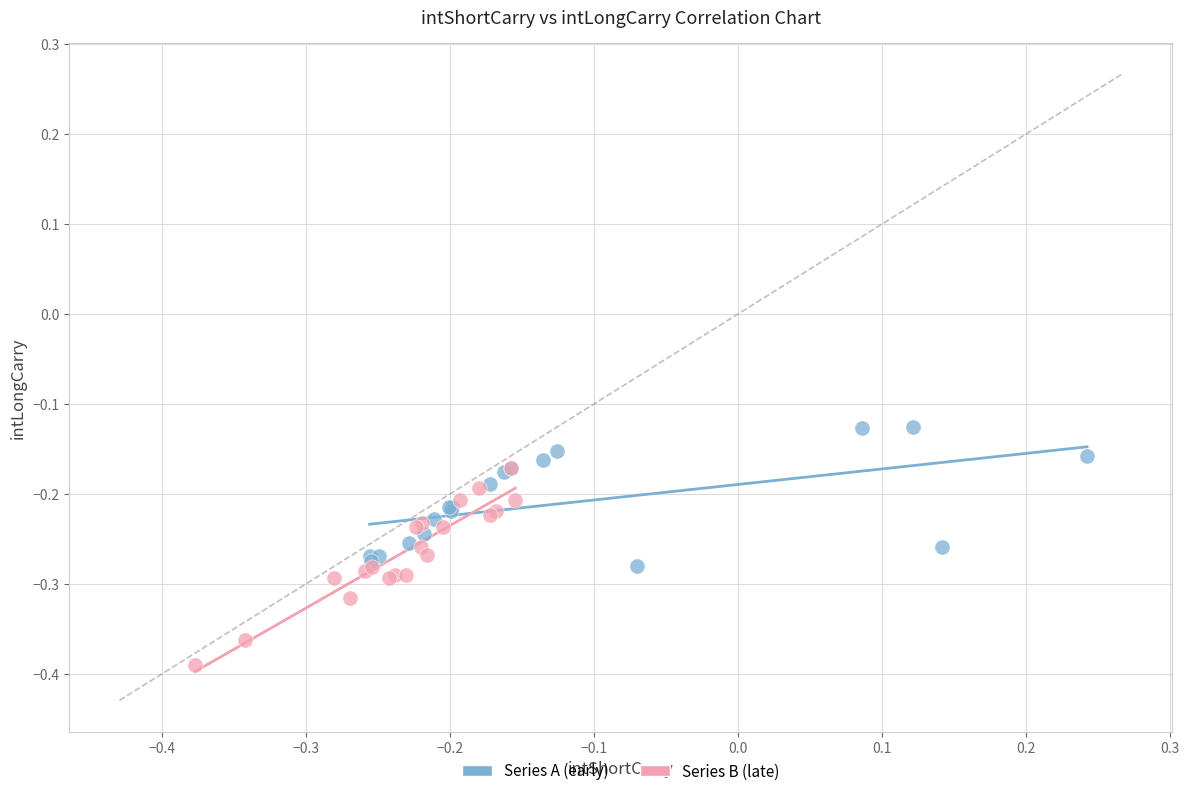

Which series contains the highest Y value?

Series A (early)